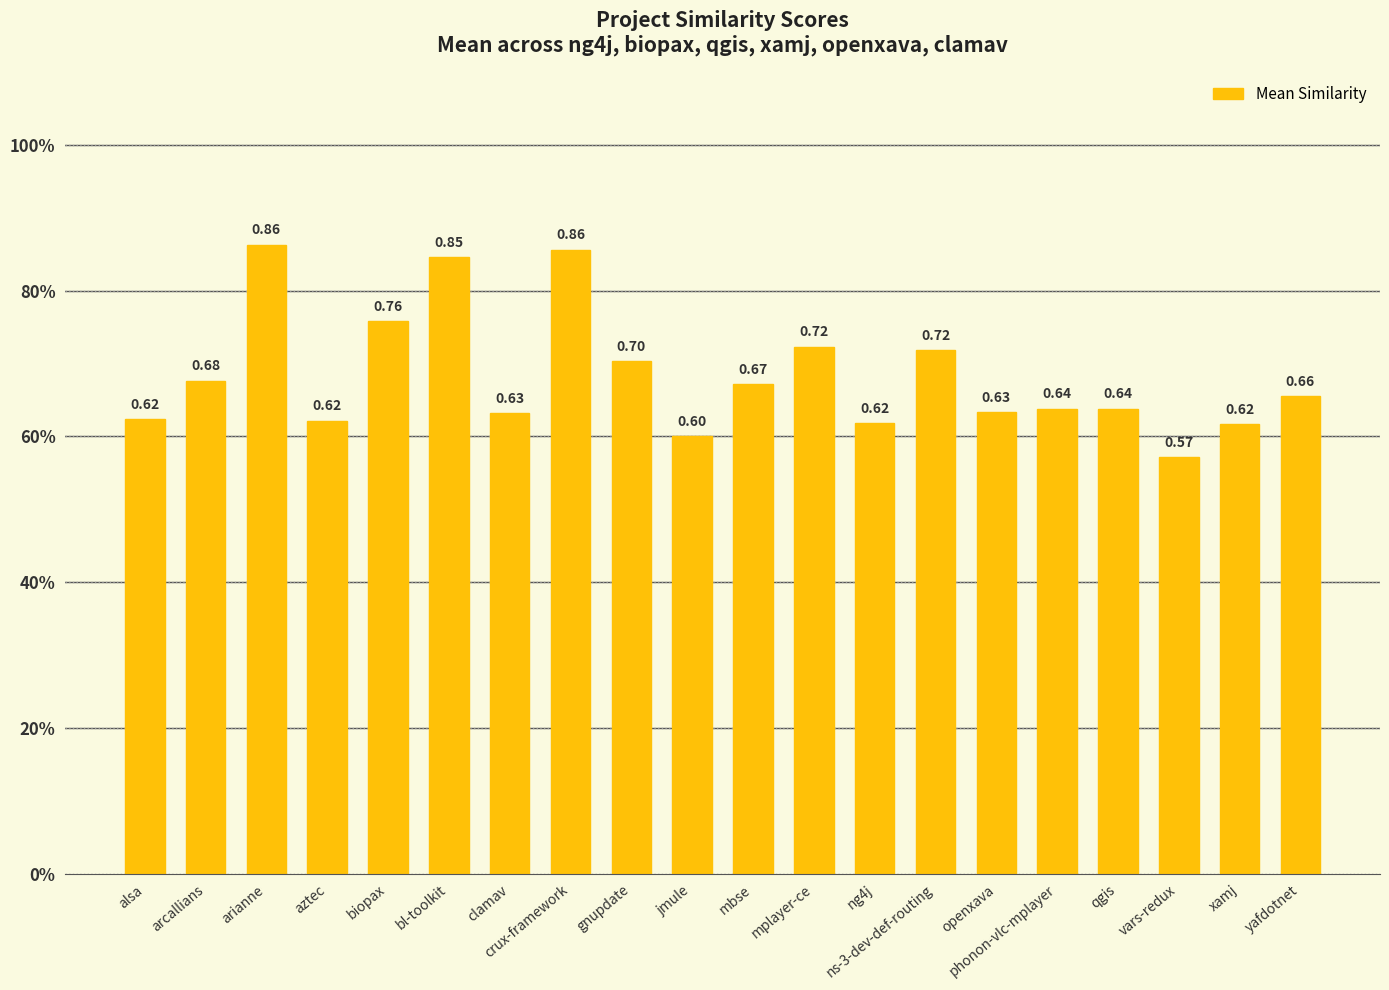

The chart shows a value of 0.6 at aztec. True or false?

True